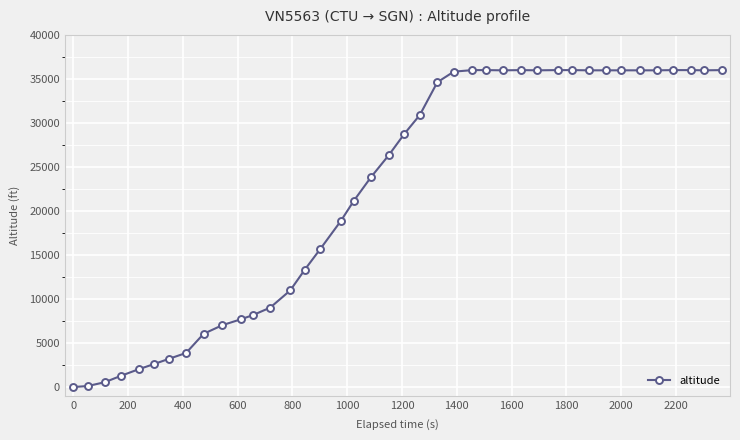

What is the difference between the second highest and minimum values?

36000